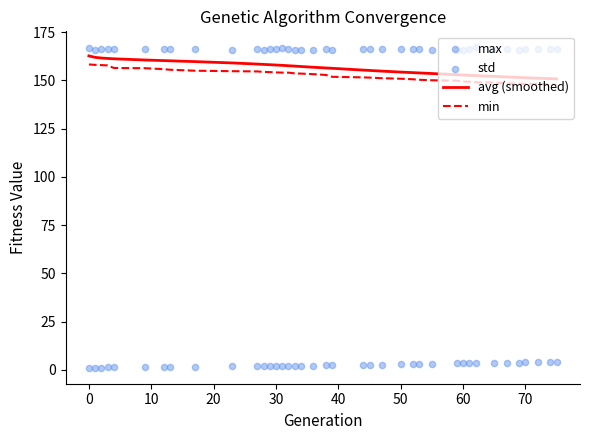

Which series reaches the minimum Y coordinate?

std